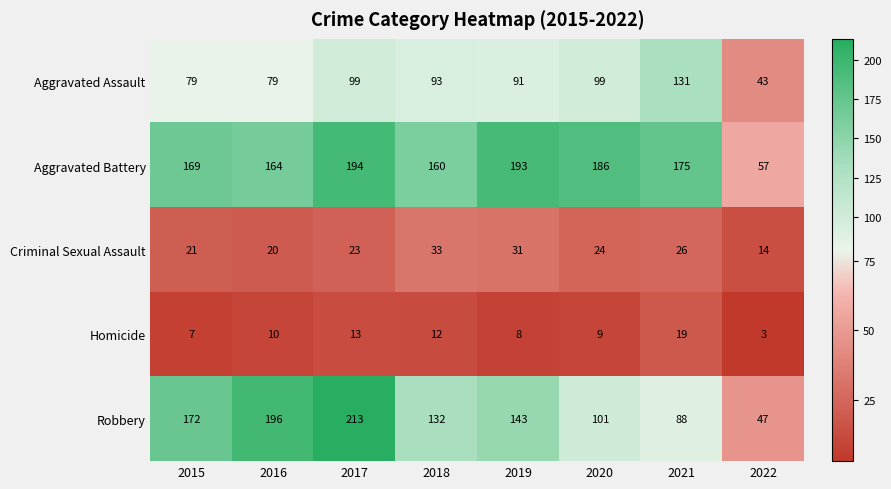

What is the sum of all Criminal Sexual Assault values?

192